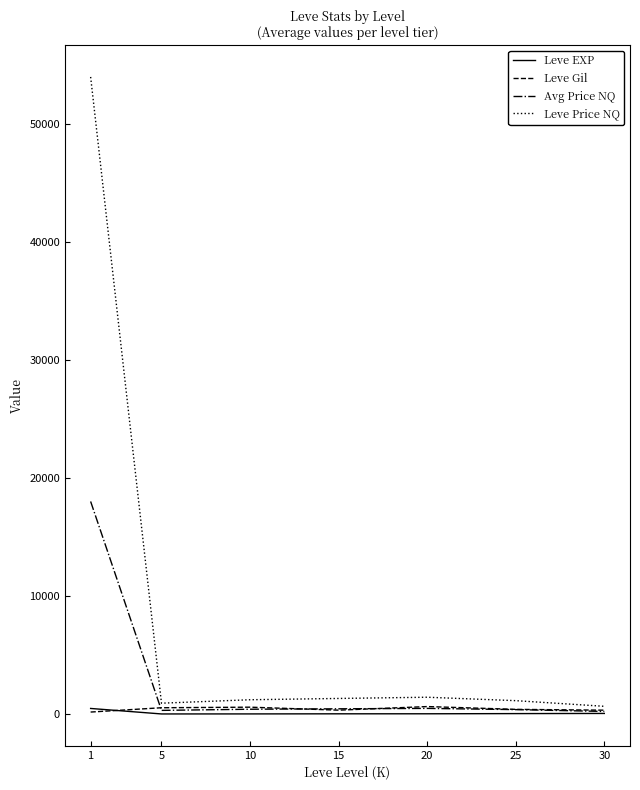

What is the average value of the Leve Gil series?

419.2